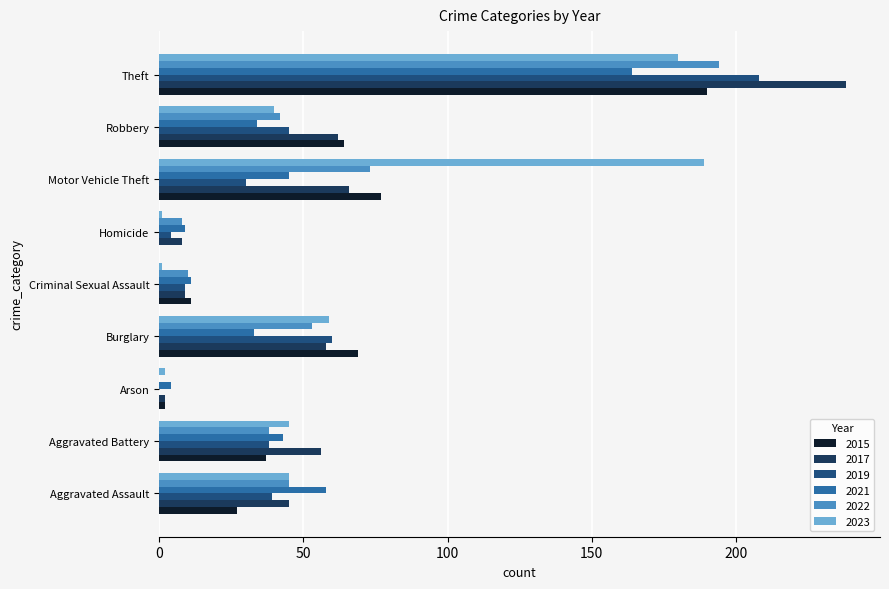

What is the difference between the 2015 values at Arson and Motor Vehicle Theft?

75